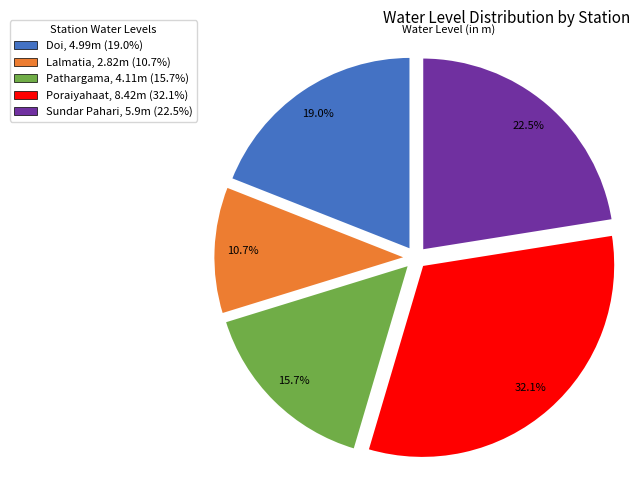

To the nearest percent, what portion does Lalmatia represent?

11%